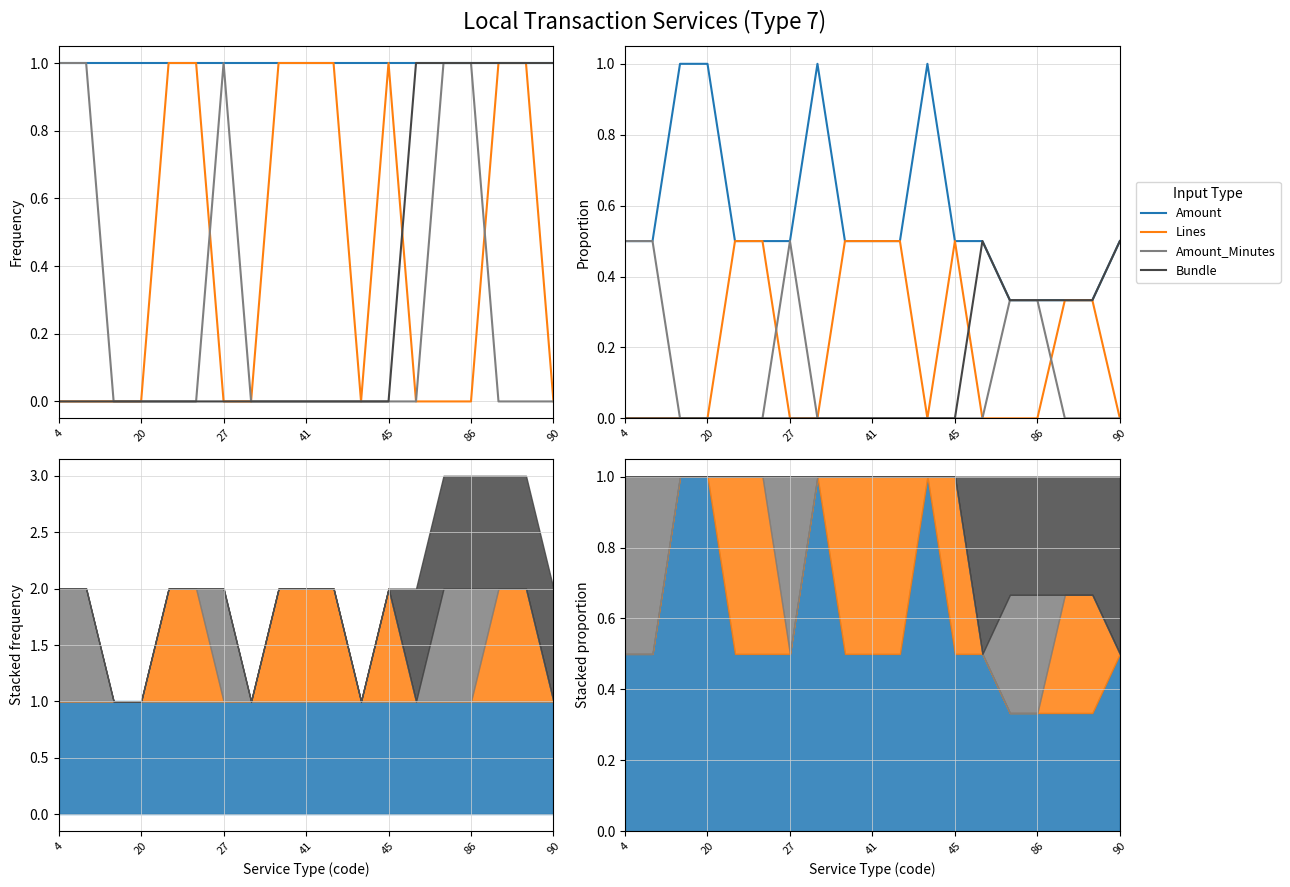

Rank the series at 86 from highest to lowest value.

Amount, Amount_Minutes, Bundle, Lines